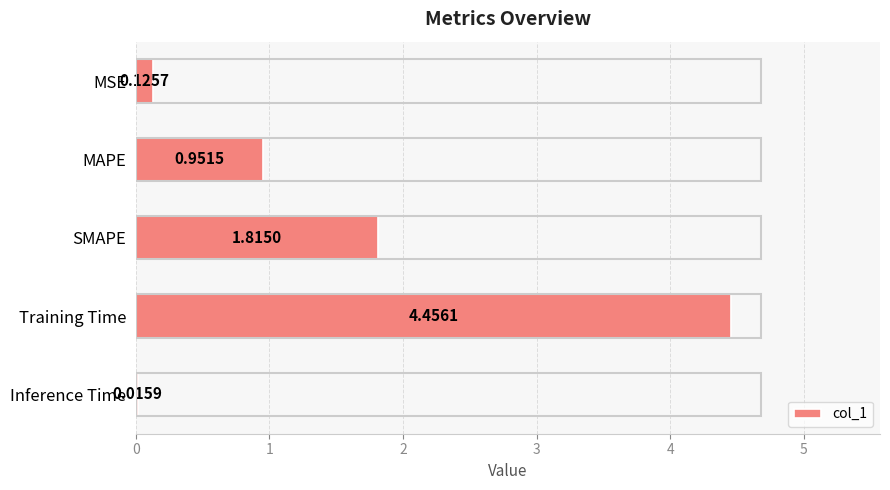

Are the bars horizontal?

Yes